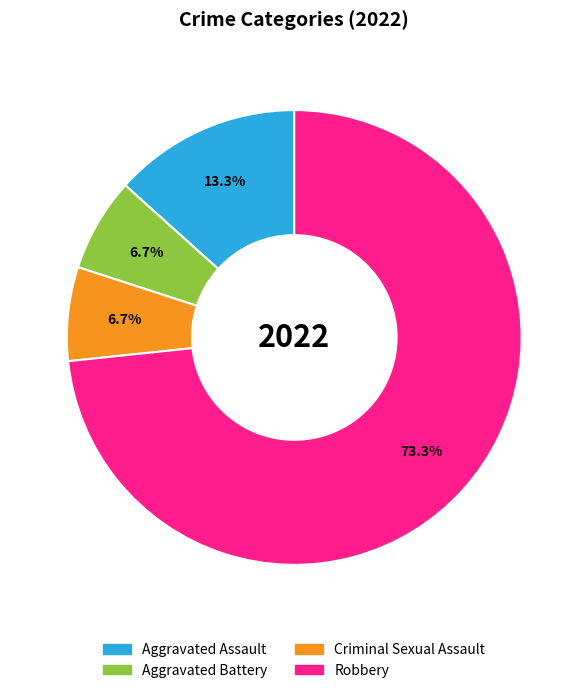

Is Robbery the majority of the pie?

Yes